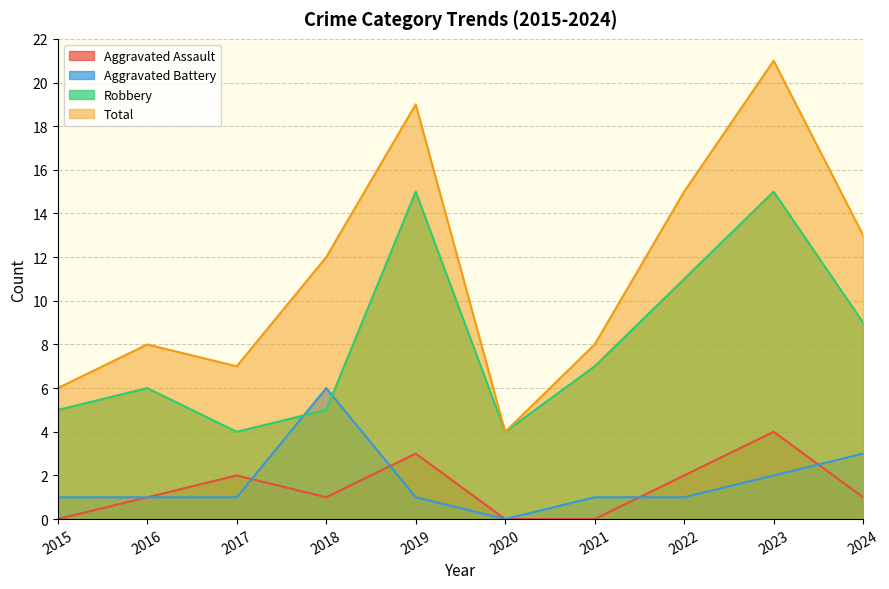

What is the spread (max minus min) of values at 2022?

14